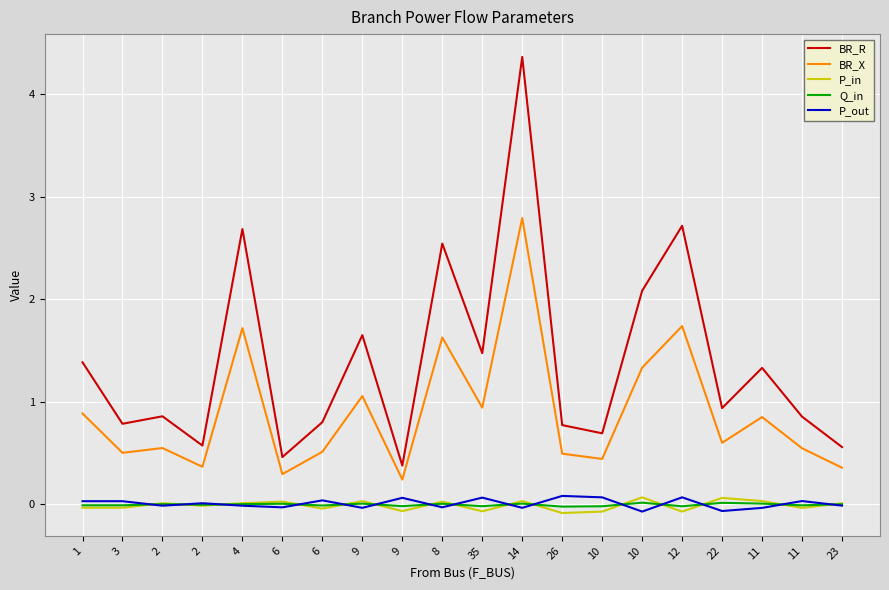

What are all the series names shown in the legend?

BR_R, BR_X, P_in, Q_in, P_out